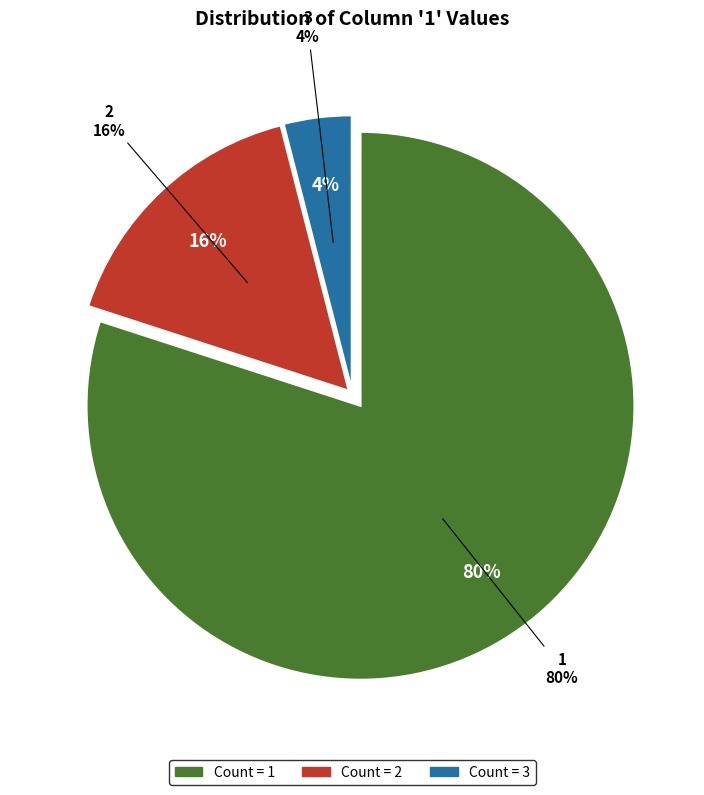

What is the largest slice in the pie chart?

1